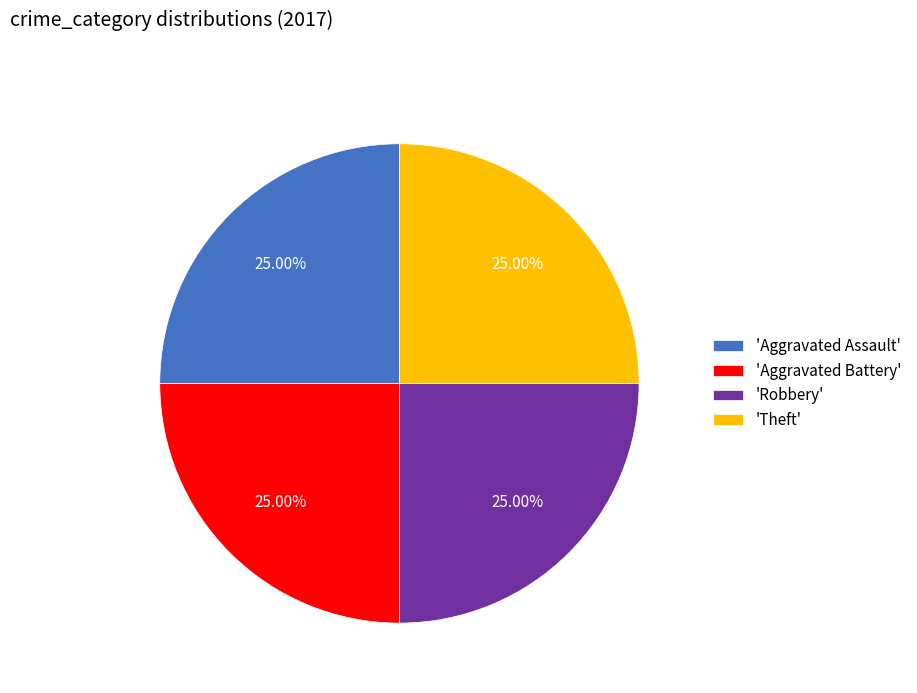

What is the ratio of the value at 'Aggravated Battery' to the value at 'Aggravated Assault'?

1.0